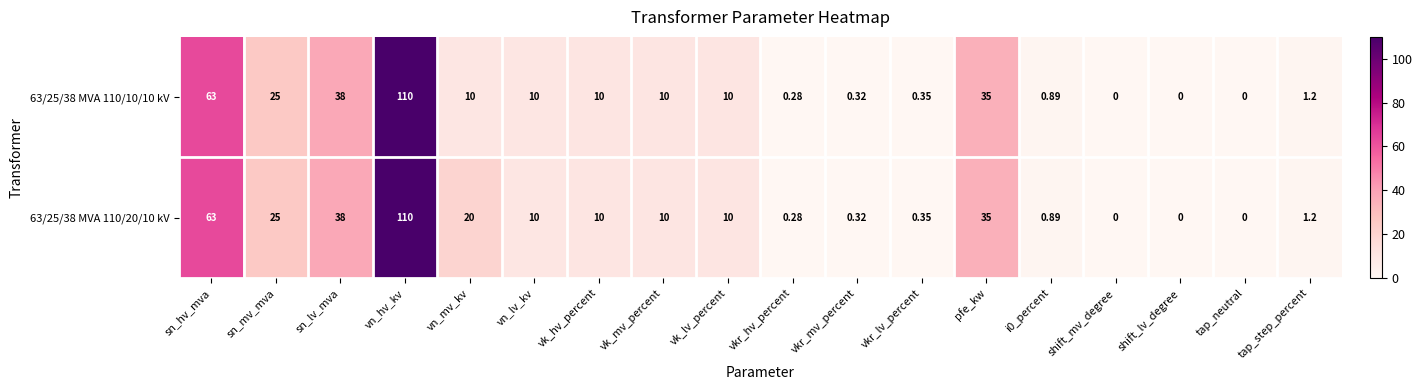

Count the number of categories in the chart.

18